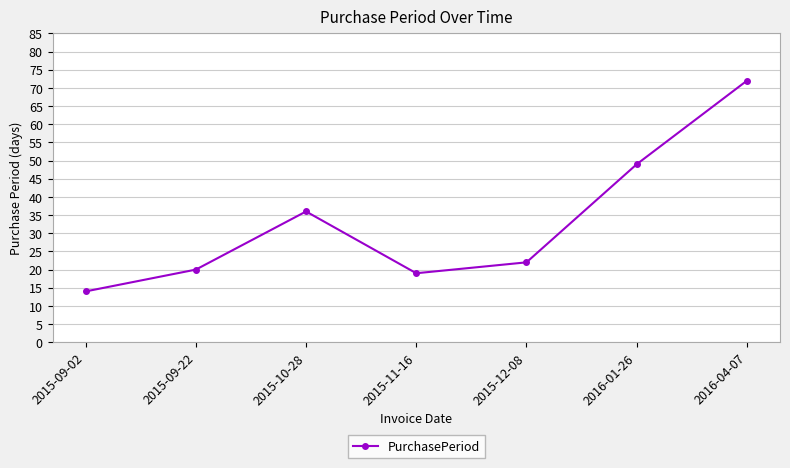

What is the label of the 1st point from the left?

2015-09-02